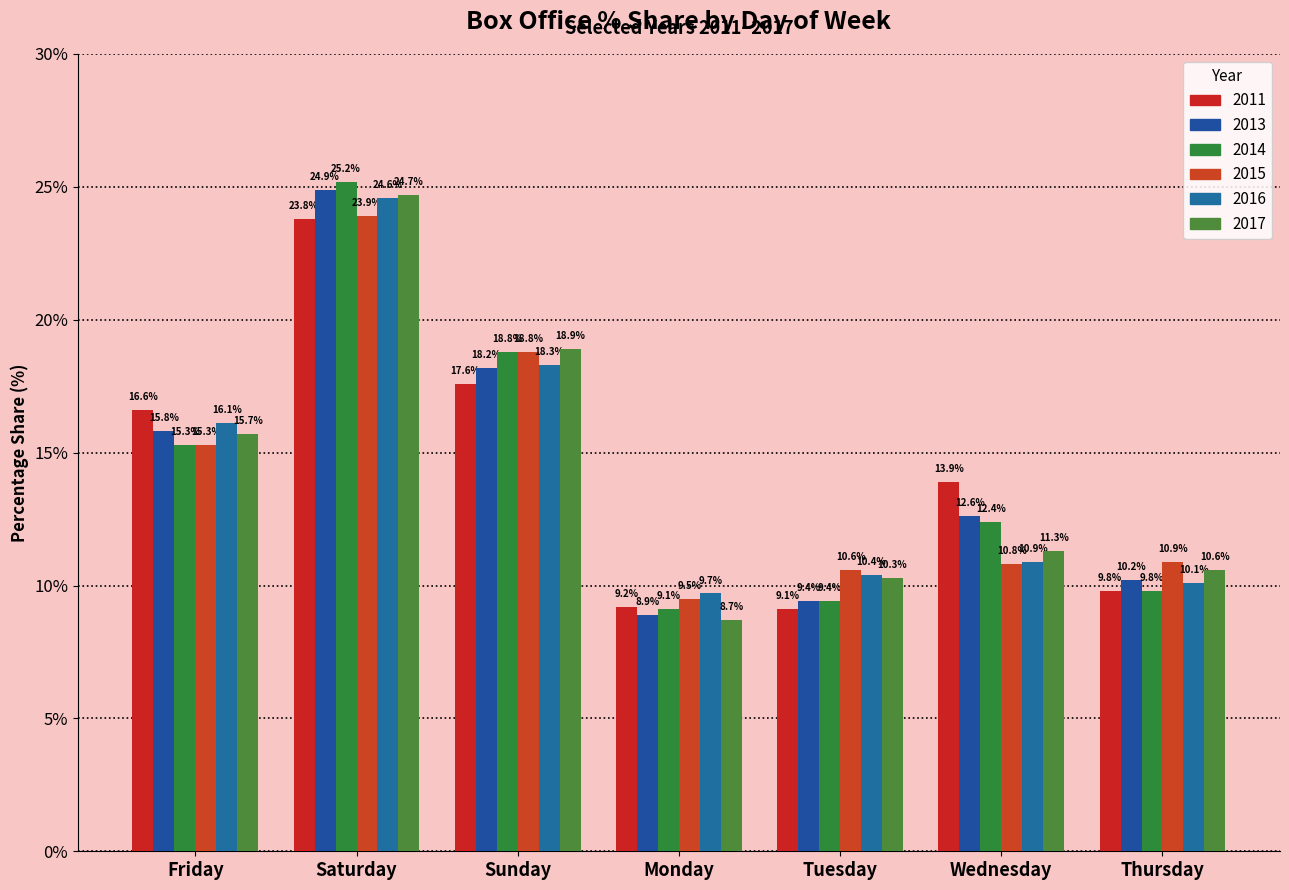

The value of 2015 at Wednesday is 10.8. True or false?

True